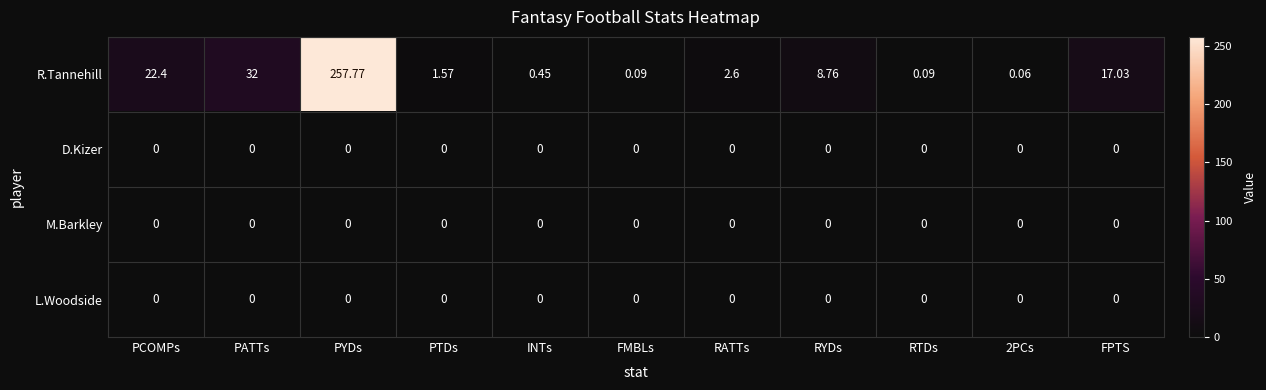

At how many categories does at least one series exceed 238?

1